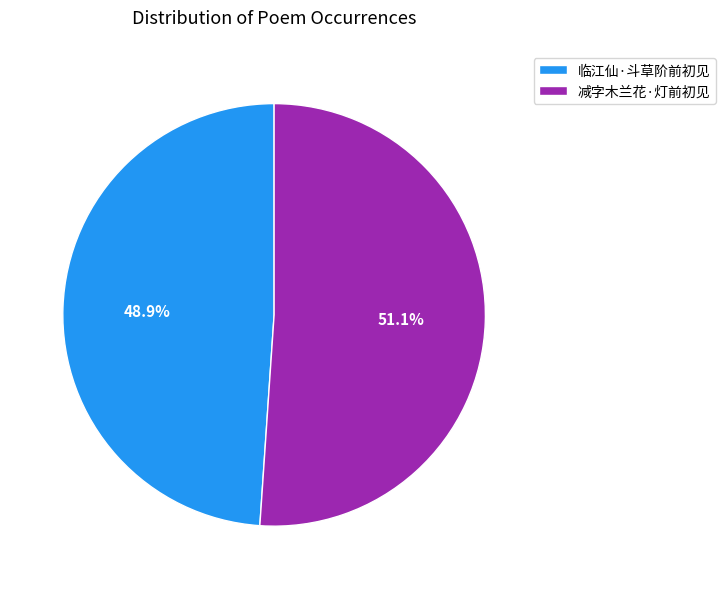

Combined, do 临江仙·斗草阶前初见 and 减字木兰花·灯前初见 account for over 50%?

Yes